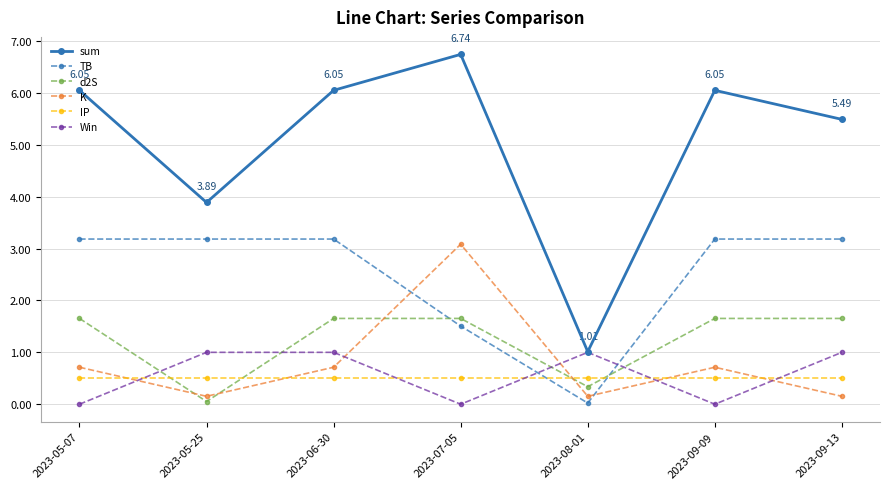

What is the label of the 2nd point from the left?

2023-05-25